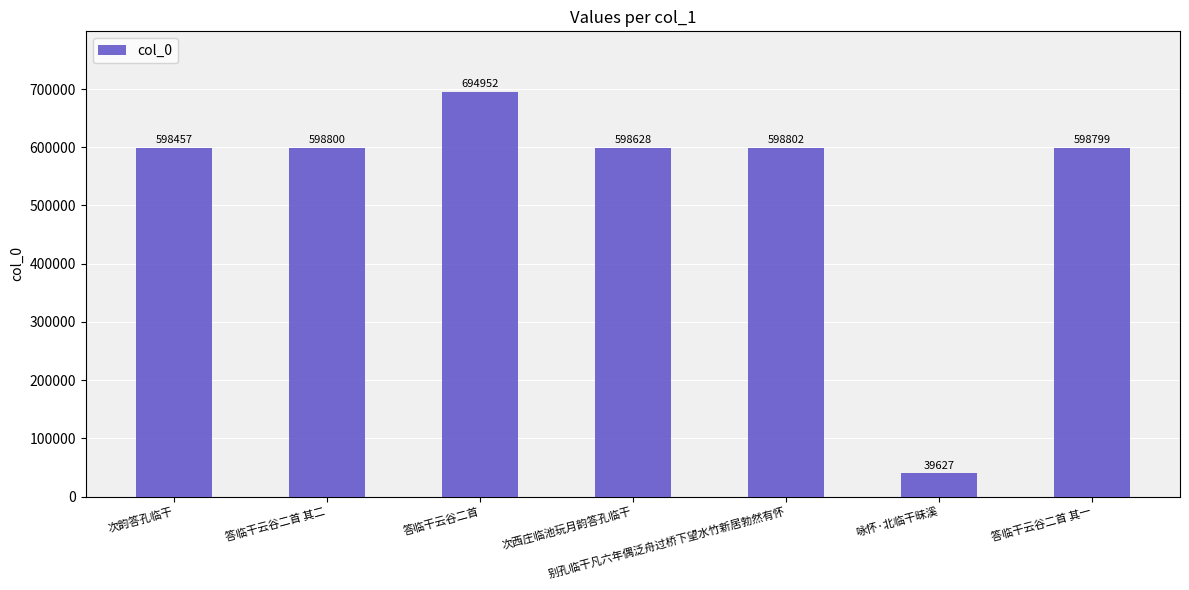

Reading right to left, transcribe all the data shown in this chart.

答临干云谷二首 其一=598799	咏怀·北临干昧溪=39627	别孔临干凡六年偶泛舟过桥下望水竹新居勃然有怀=598802	次西庄临池玩月韵答孔临干=598628	答临干云谷二首=694952	答临干云谷二首 其二=598800	次韵答孔临干=598457